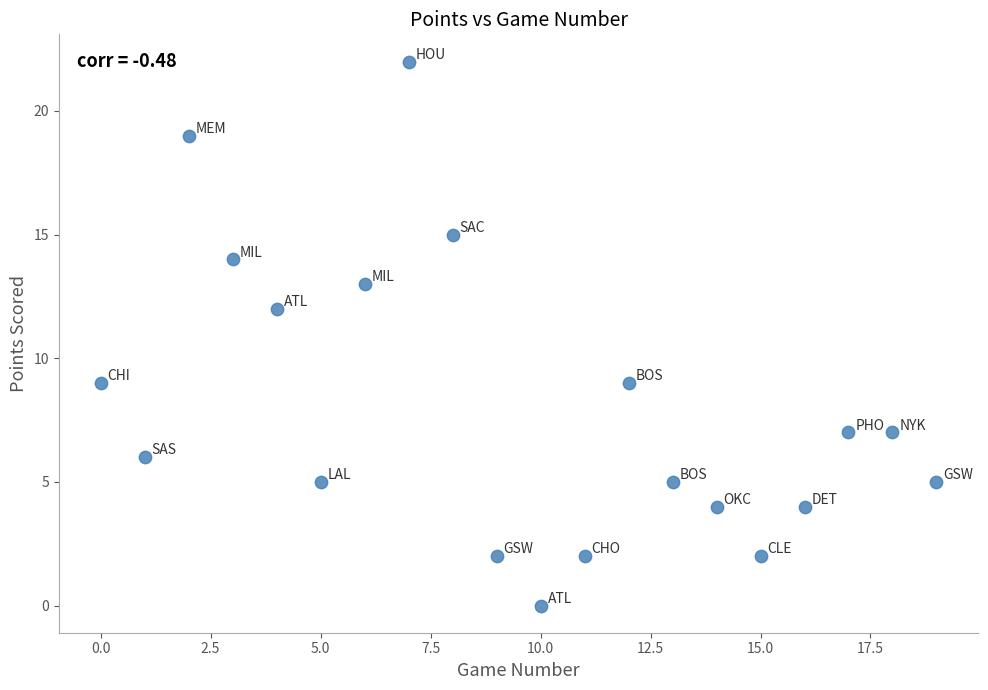

What is the range of Y values (max minus min)?

22